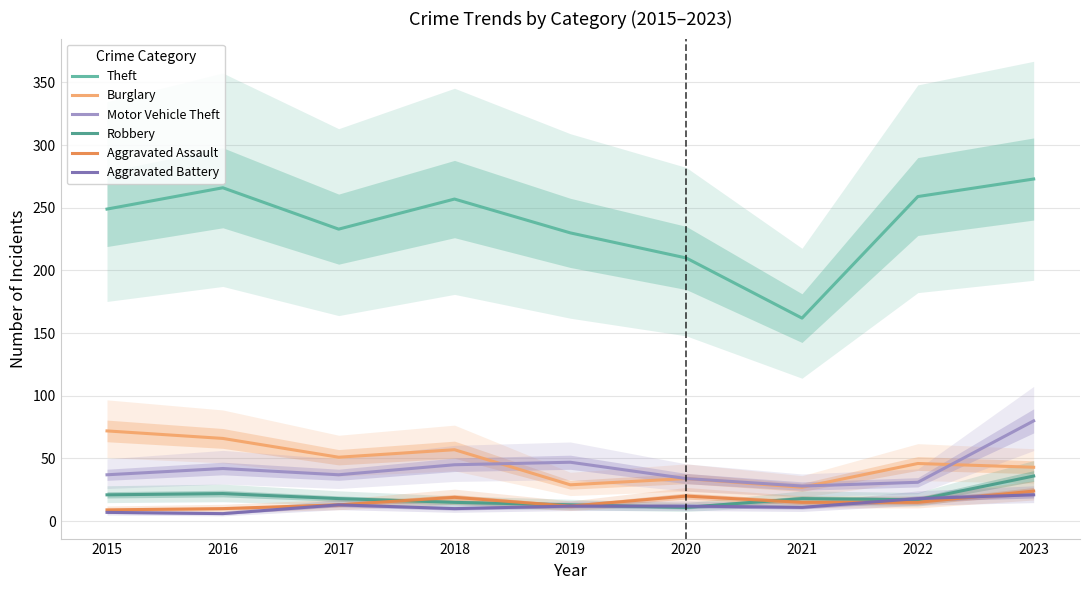

At which label is Aggravated Assault closest to 16?

2021